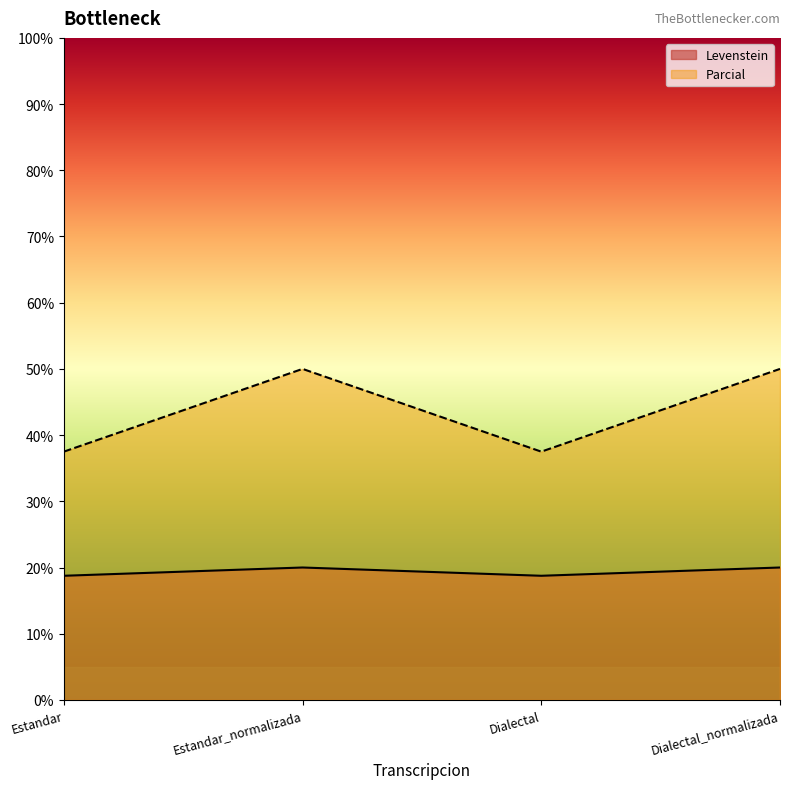

Which category has the highest value across all series?

Estandar_normalizada